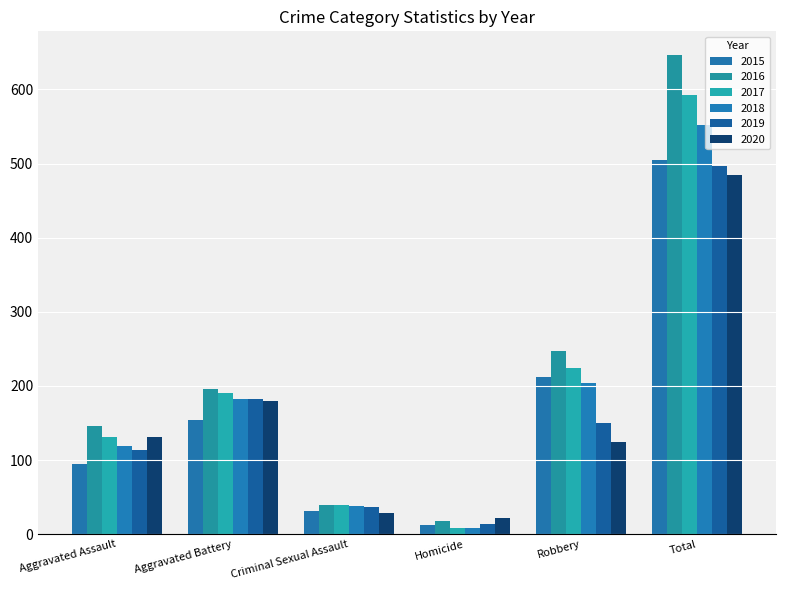

Is it true that 2017 equals 131 at Aggravated Assault?

True